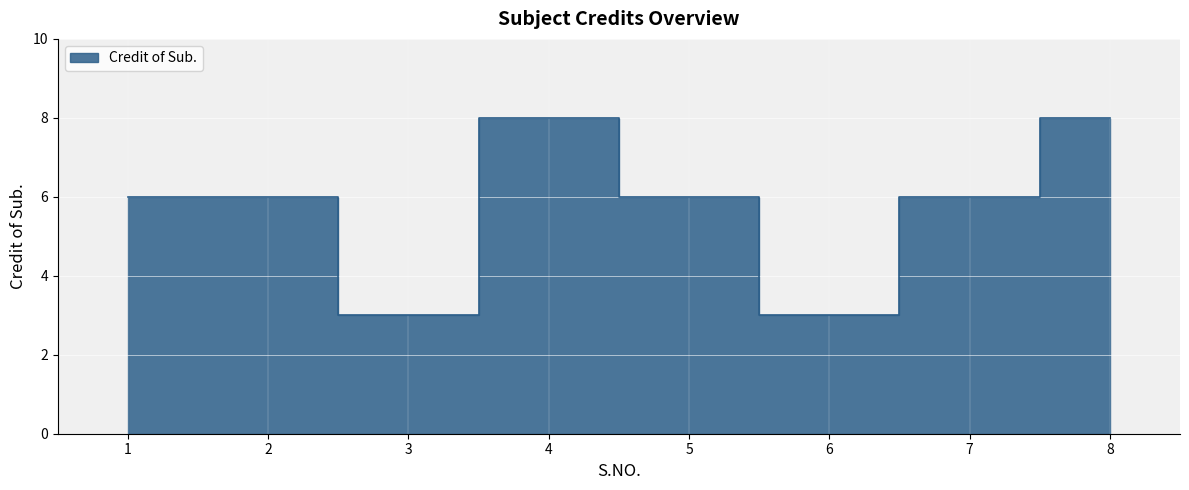

What is the approximate value at 5?

6